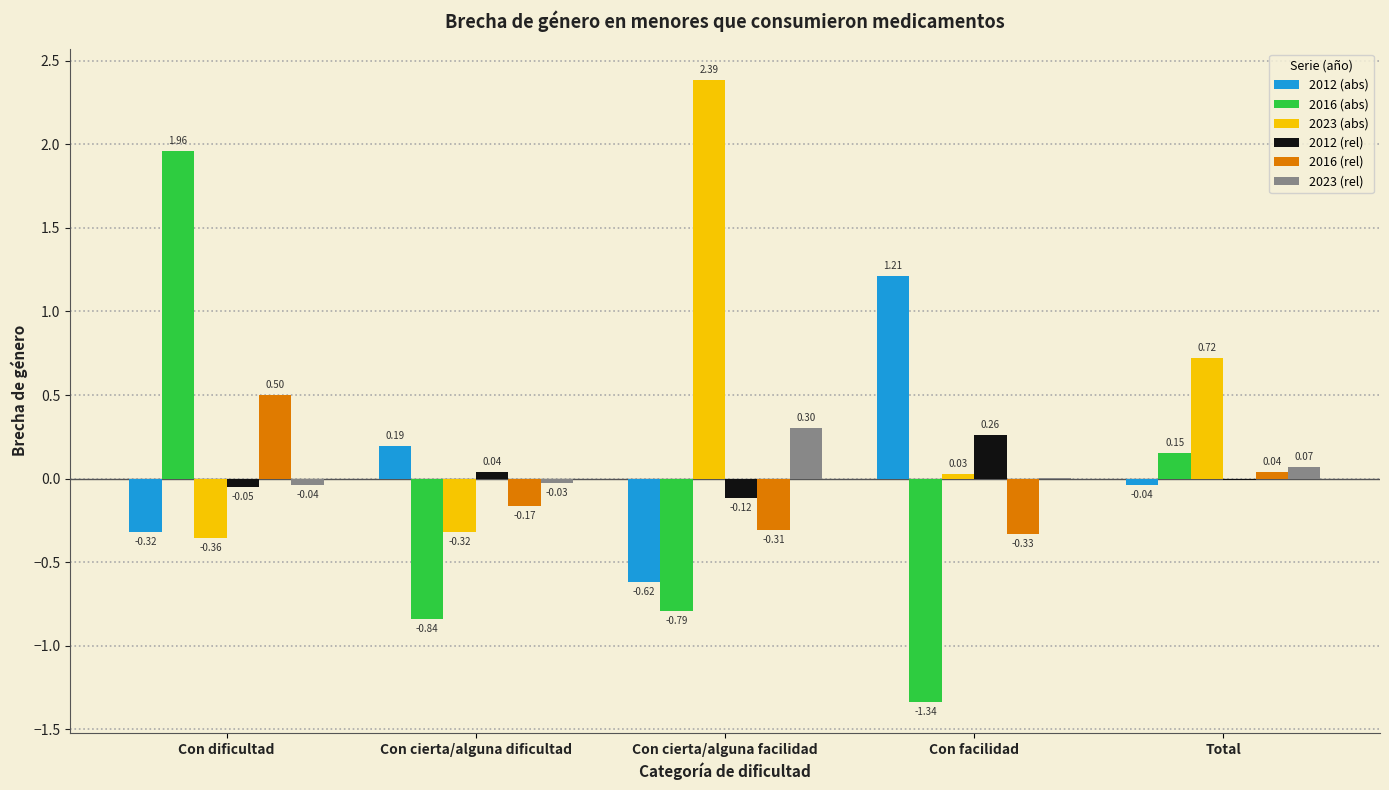

True or false: 2016 (rel) has a value of 0.2 at Con dificultad.

False